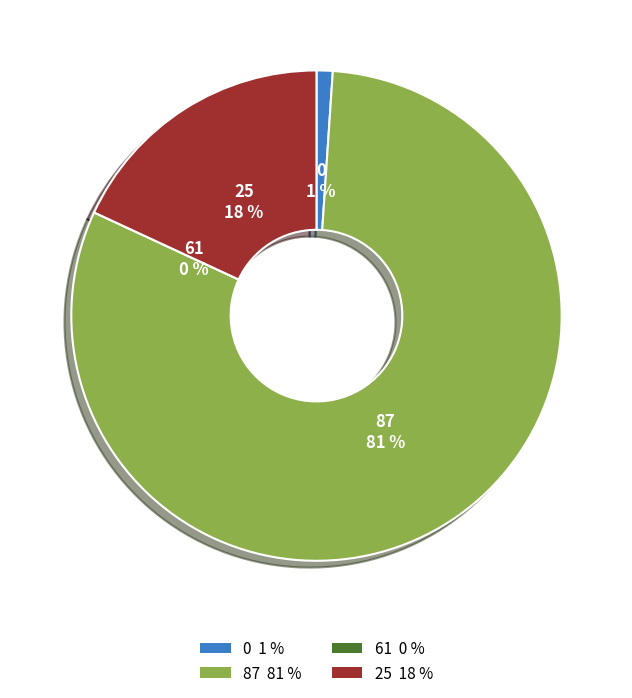

Is it true that 25 is 18% of the pie?

True